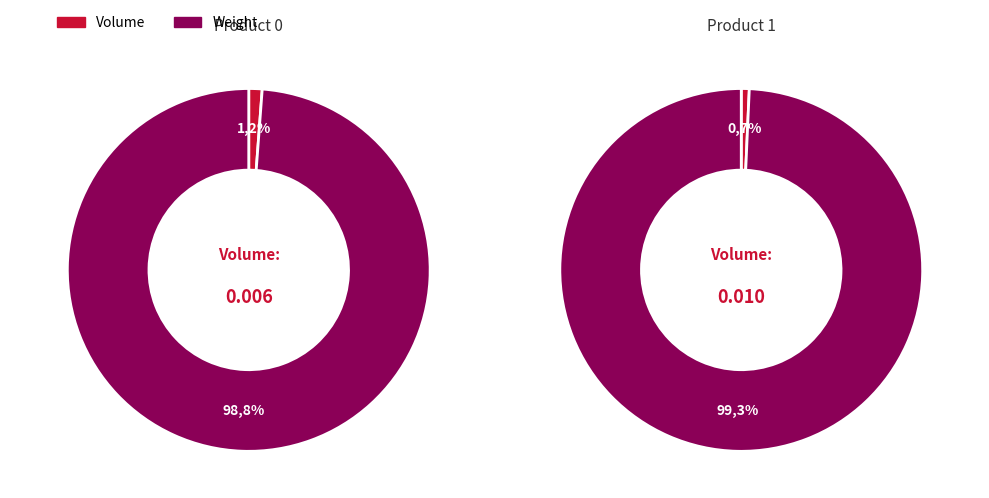

Between 0 and 1, which series saw the biggest shift?

Weight